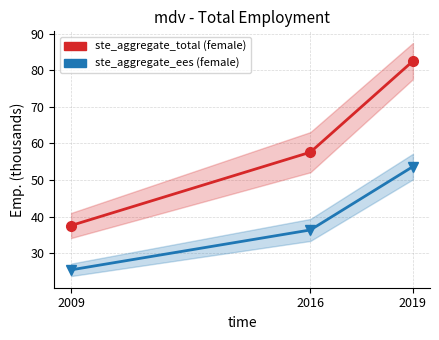

What is the value of the sex_f point at the 1st from the left?

37.6